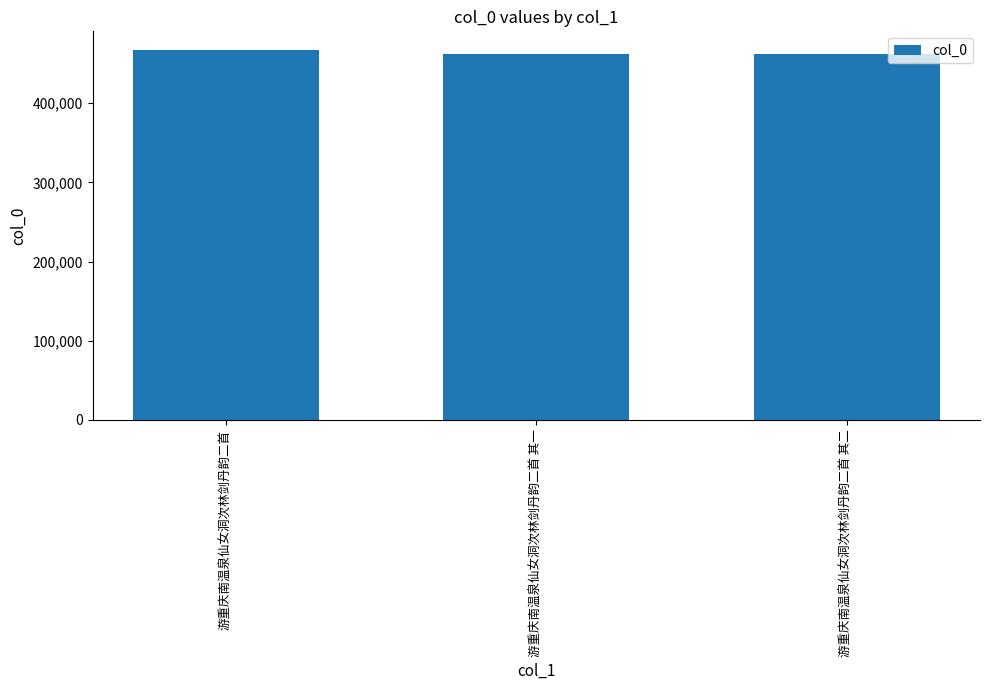

What is the change in value from 游重庆南温泉仙女洞次林剑丹韵二首 to 游重庆南温泉仙女洞次林剑丹韵二首 其一?

-5175